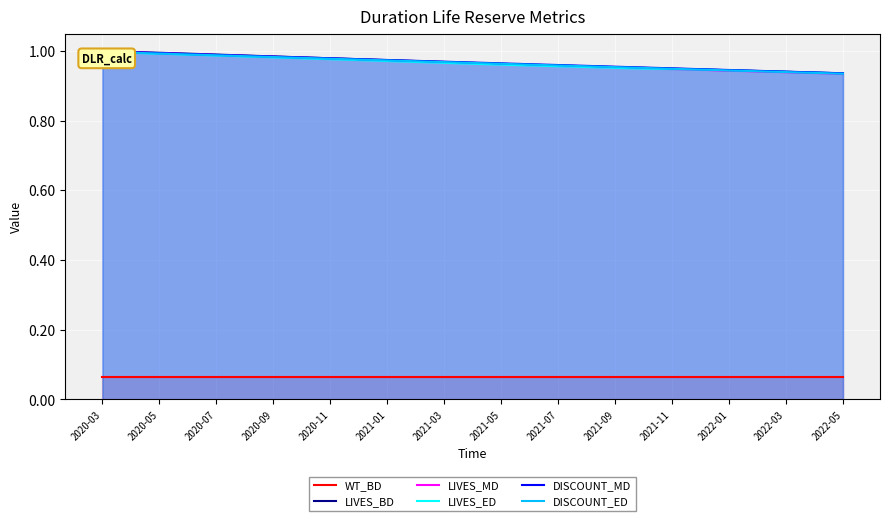

Which label corresponds to the smallest value in the chart?

2020-03